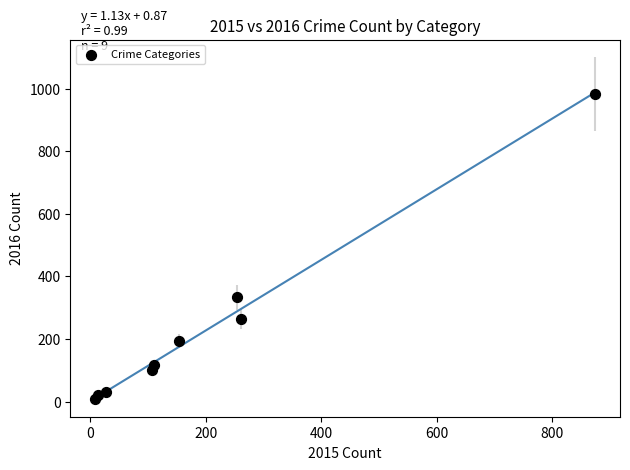

What Y value in the scatter plot is closest to 495?

333